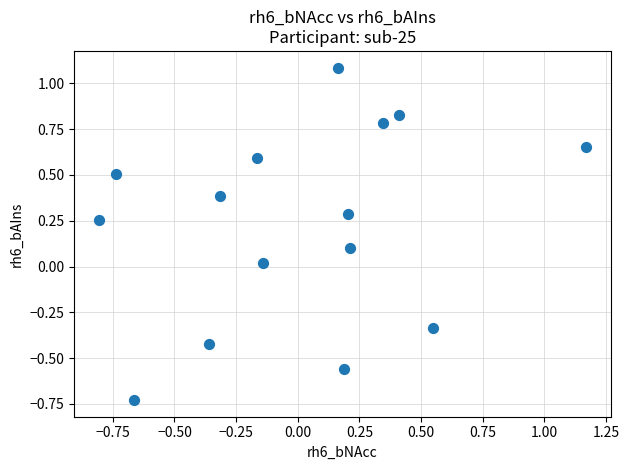

What is the range of Y values (max minus min)?

1.8